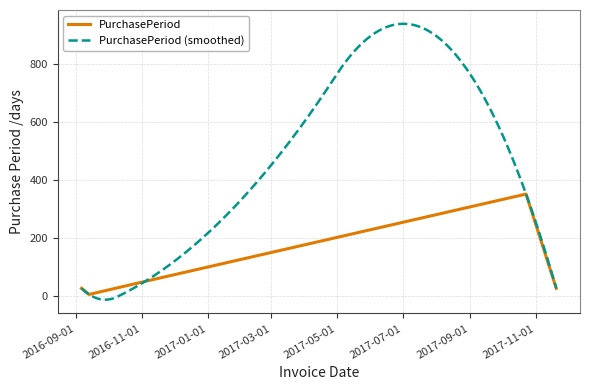

What is the minimum value shown in the chart?

7